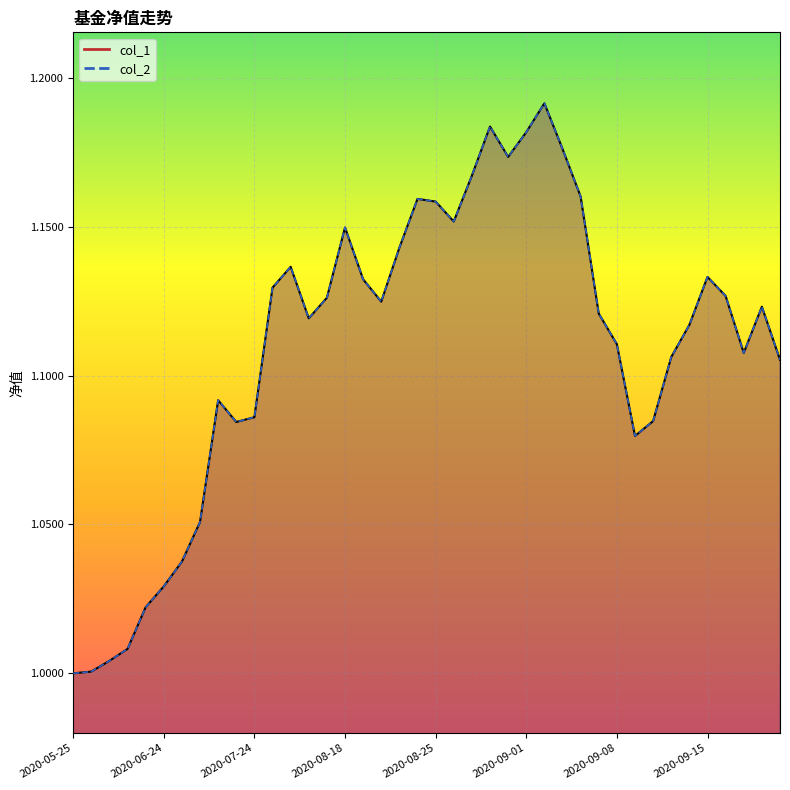

Read the col_2 value at 2020-07-10.

1.1